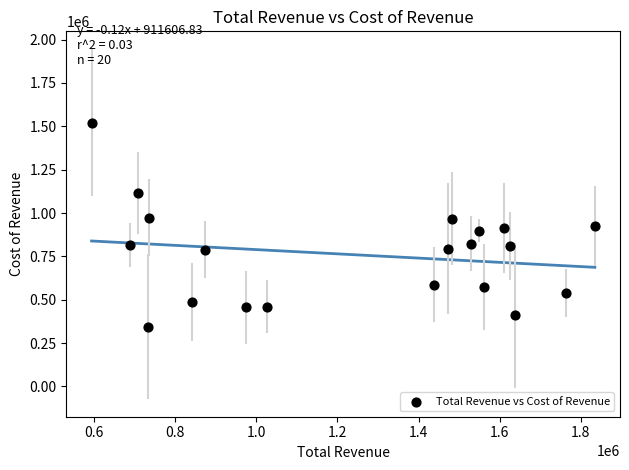

What is the range of X values (max minus min)?

1240300